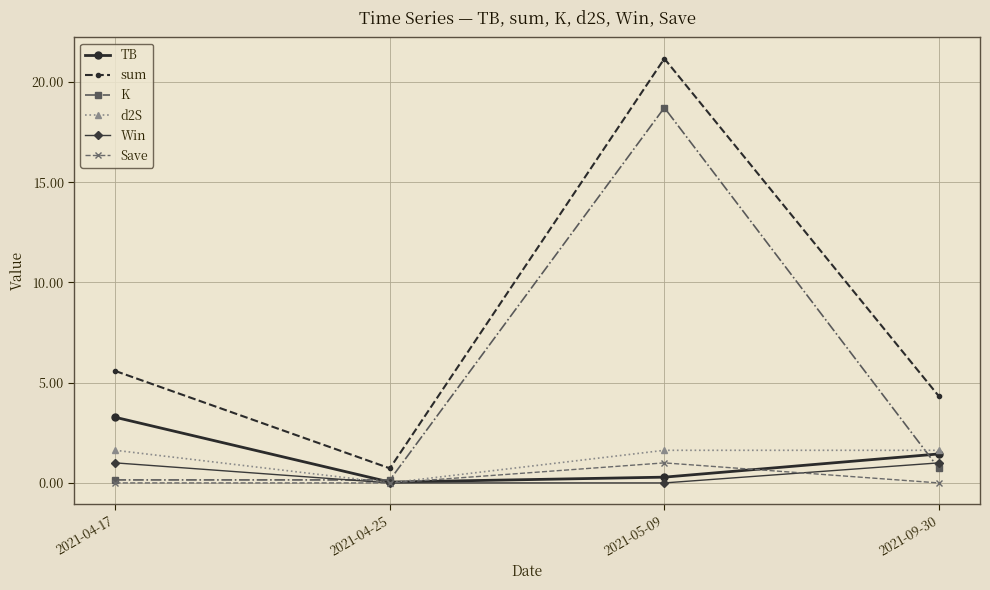

What is the difference between the maximum and minimum values in the Win series?

1.0